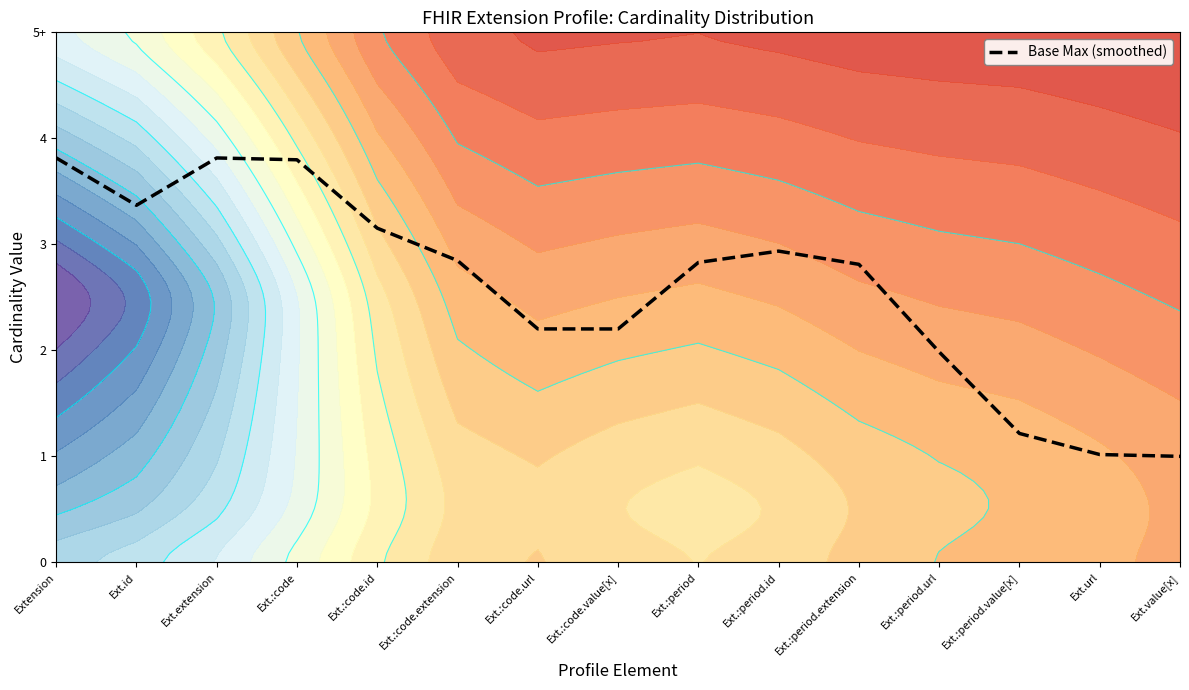

What is the greatest value displayed?

3.8